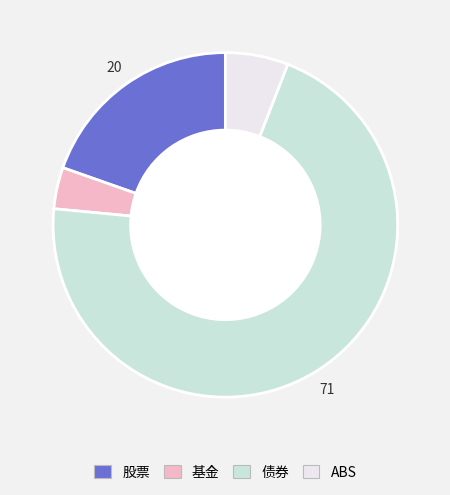

Approximately how many times larger is the value at 债券 compared to 股票?

3.6